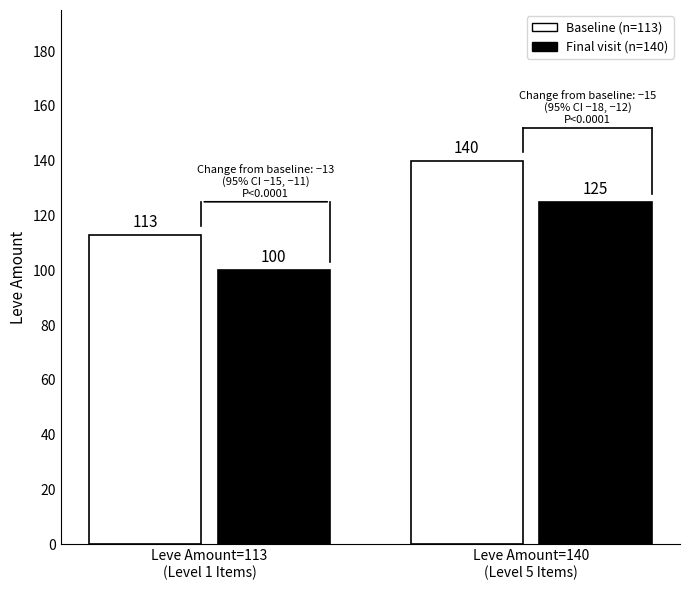

At Leve Amount=140
(Level 5 Items), list the series in order from smallest to largest.

Final visit (n=140), Baseline (n=113)